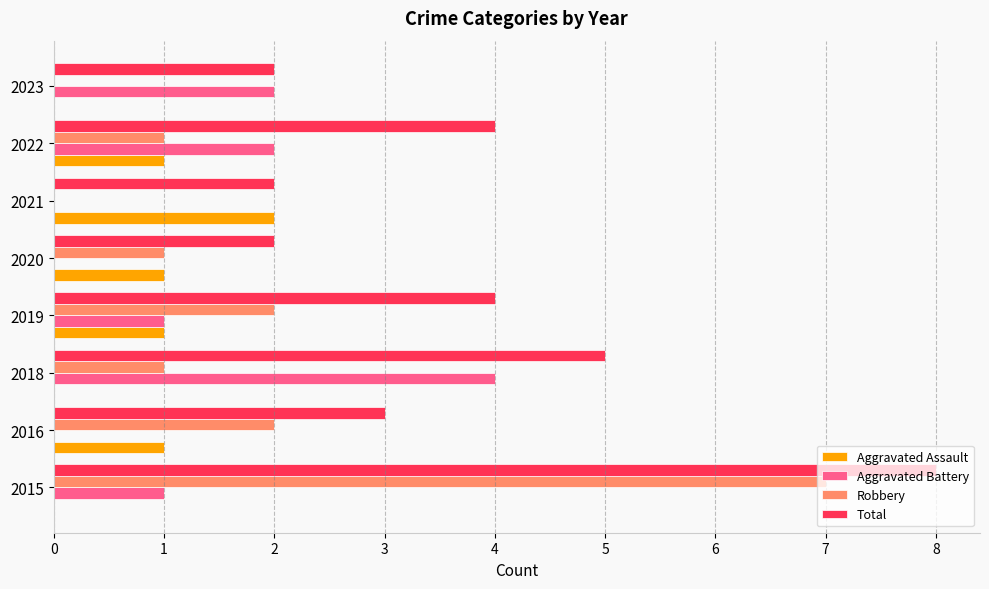

How many data points does each series have?

8